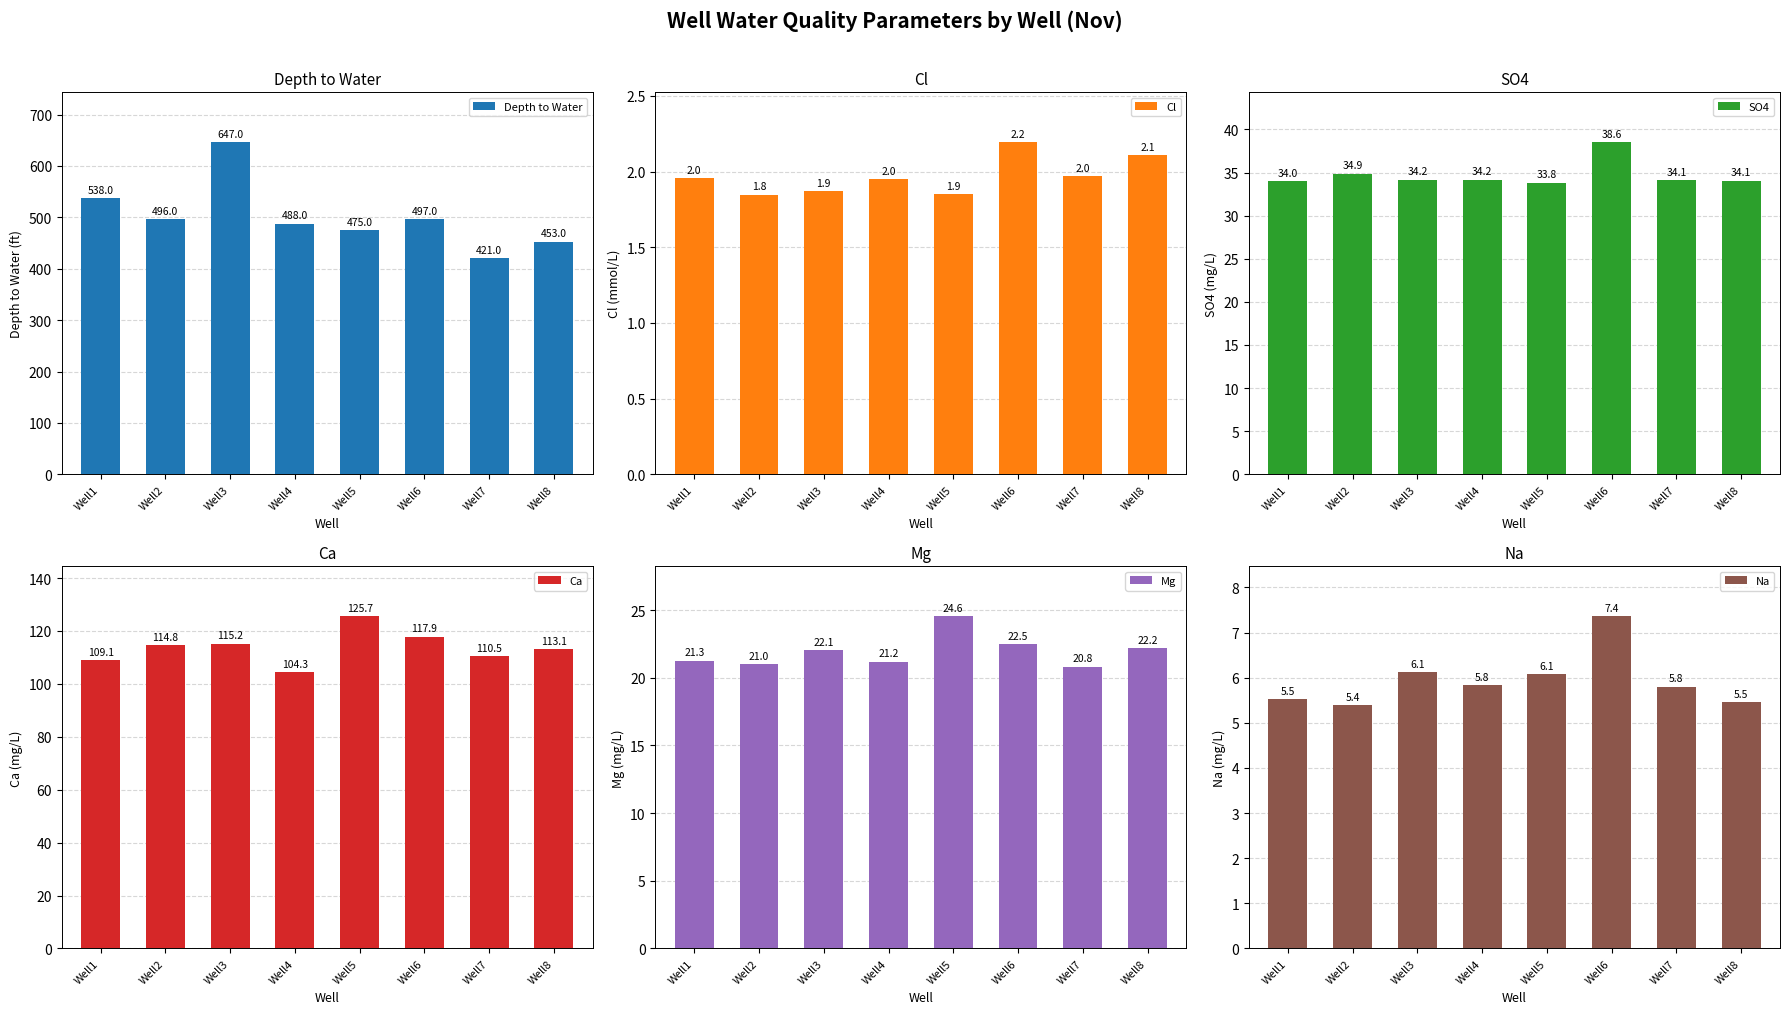

How many groups of bars are there?

8